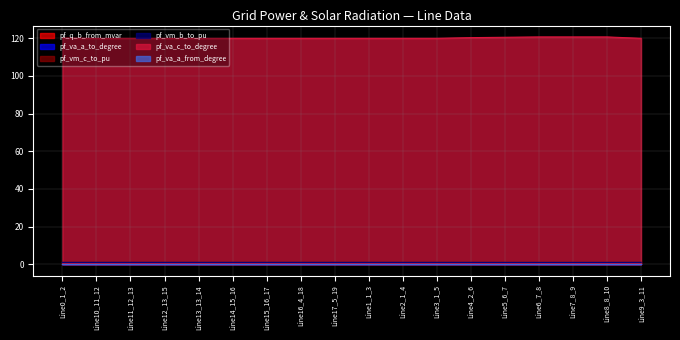

In pf_q_b_from_mvar, how many points are lower than both neighbors (excluding endpoints)?

4